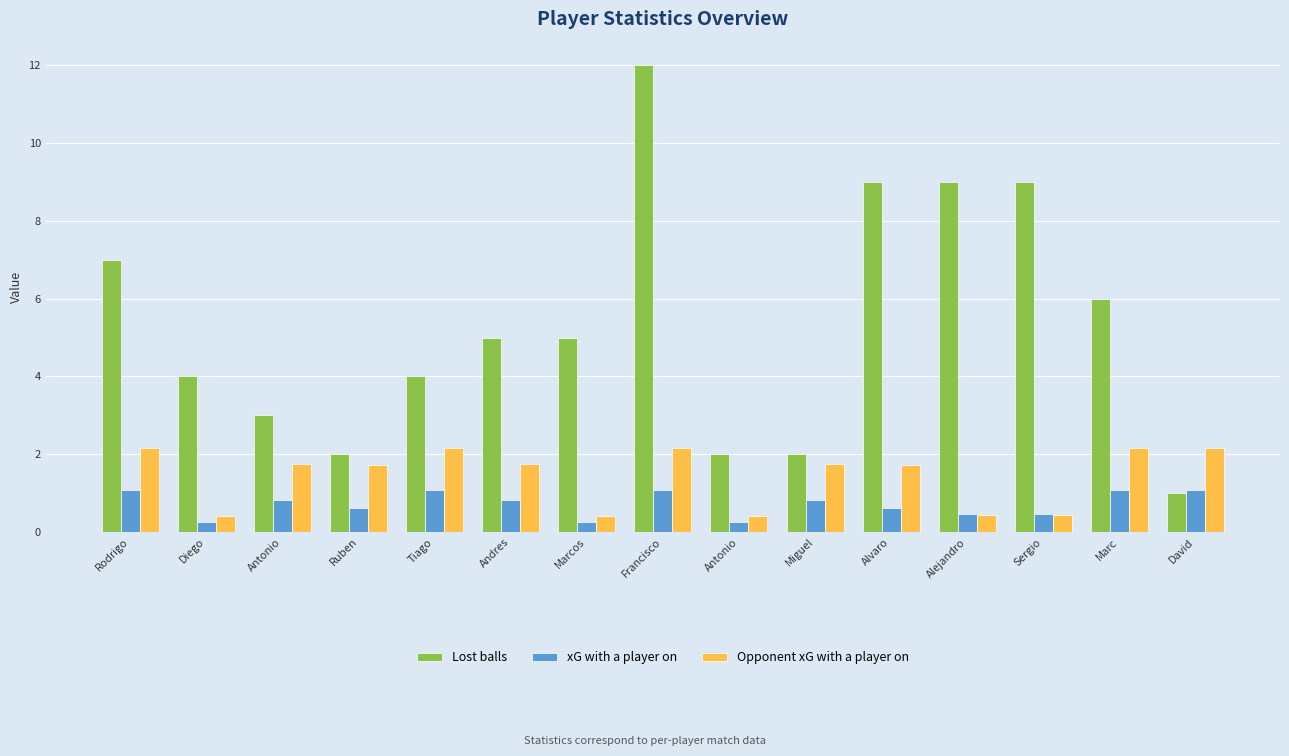

What is the total value across all series at Ruben?

4.4